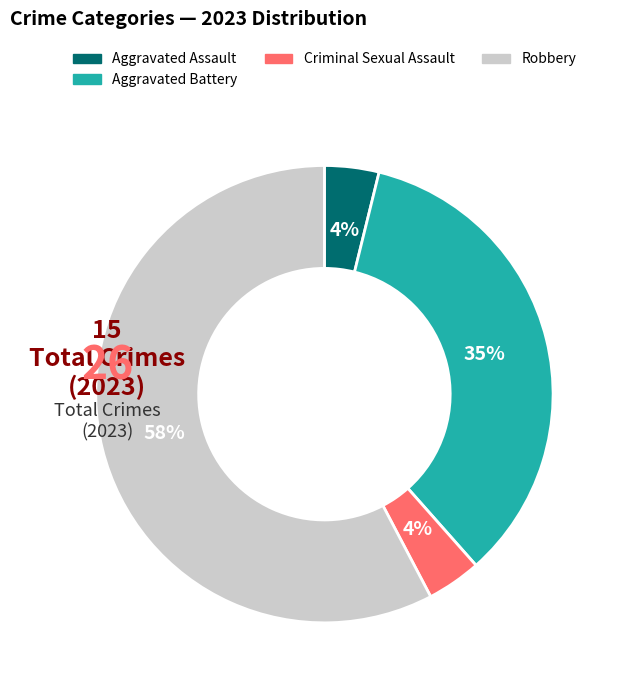

The Aggravated Battery slice represents 43% of the pie. True or false?

False